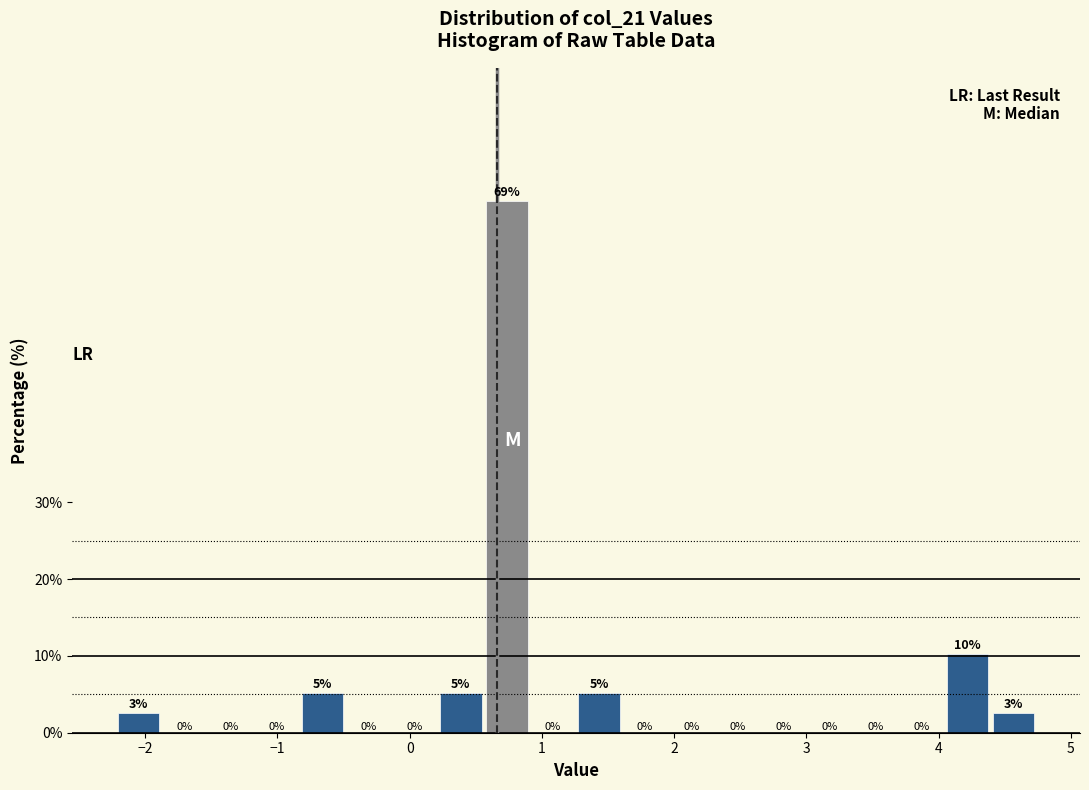

Read against the x-axis, roughly where is the centre of the tallest bar?

0.7